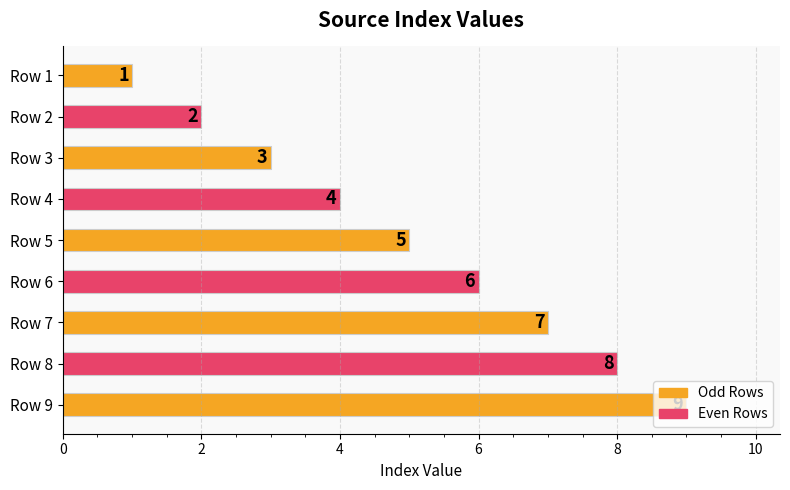

What is the average value?

5